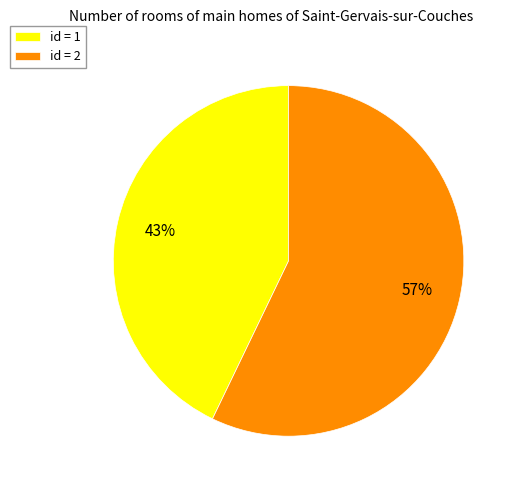

To the nearest percent, what is the difference between the largest and smallest slice percentages?

14%